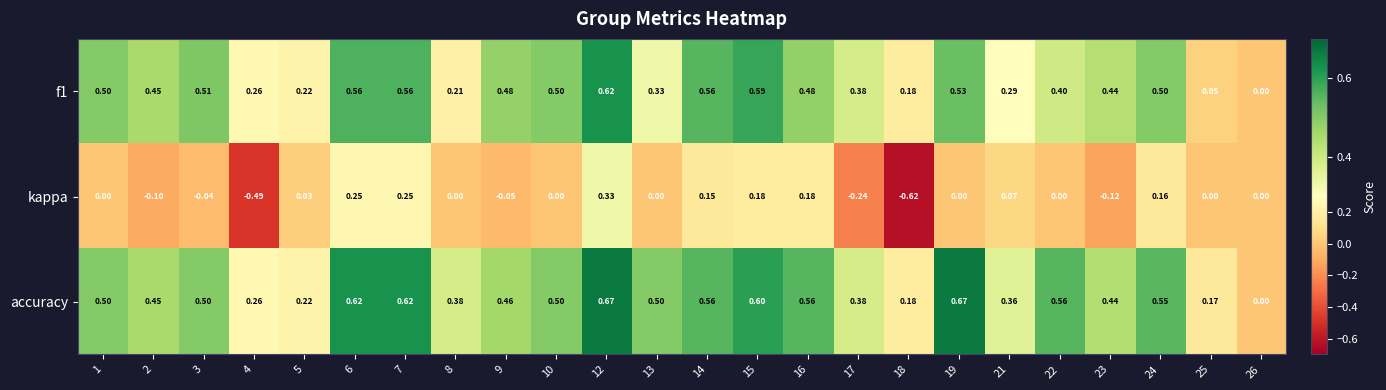

Which series has the largest range (max minus min)?

kappa